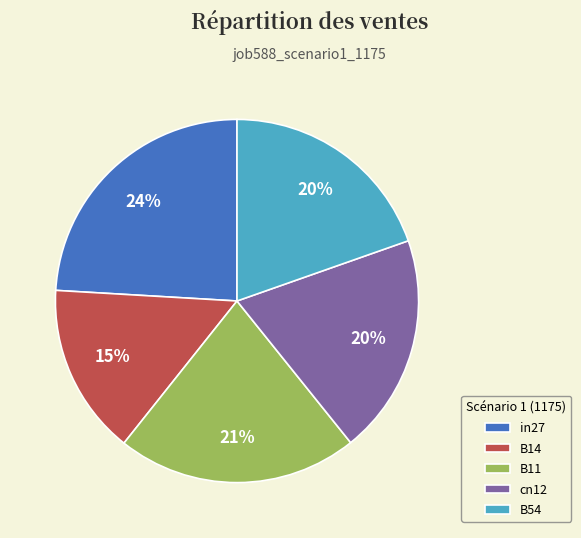

To the nearest percent, what is the average slice percentage?

20%